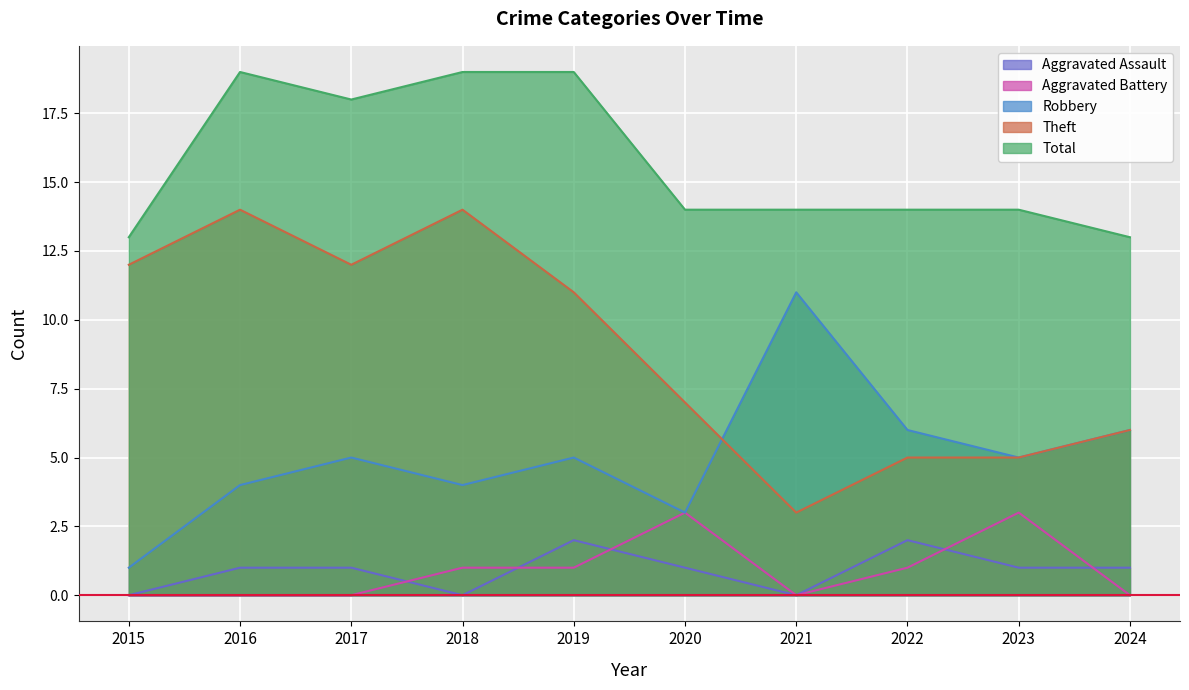

Which series has the largest range (max minus min)?

Theft